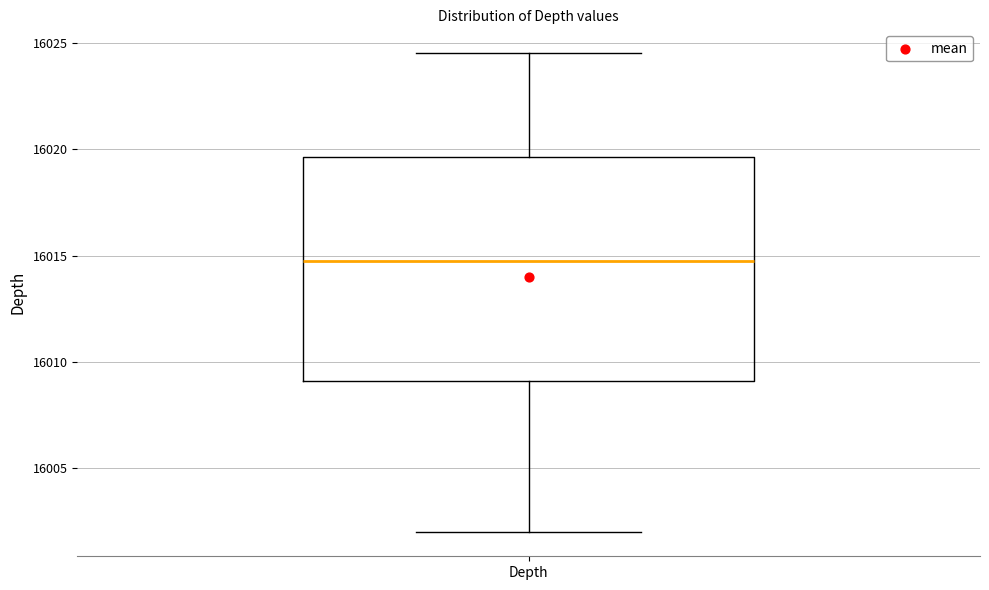

Transcribe this box plot: give where the median line is, the range the box spans, and where the two whiskers end, as read against the y-axis. The values are not printed on the chart, so give them approximately, as read against the axis.

median 16015.0, box 16009.0 to 16019.5, whiskers 16002.0 to 16024.5